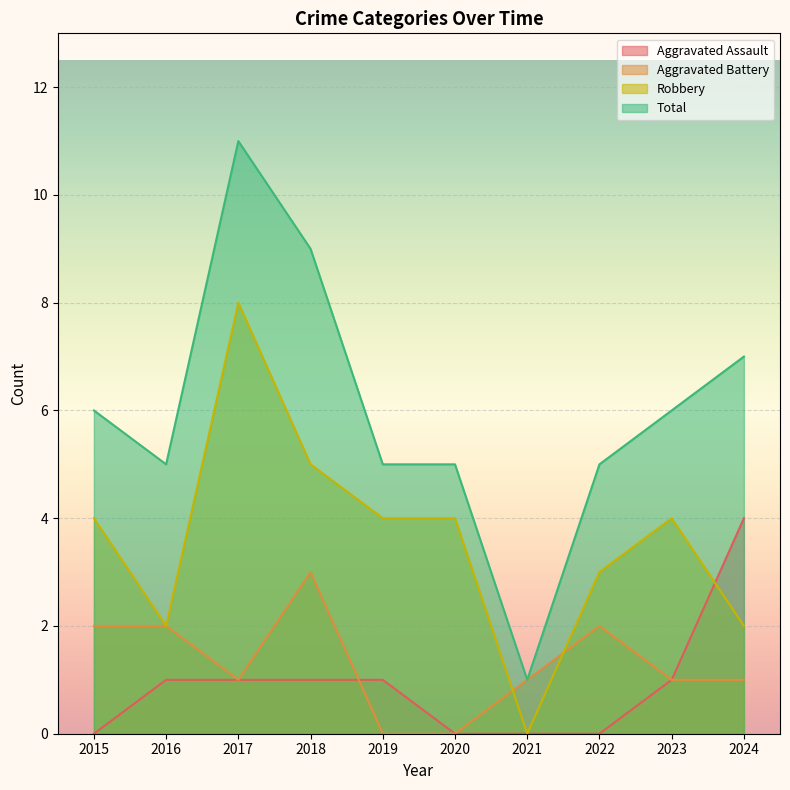

True or false: Aggravated Assault and Robbery intersect in this chart.

True